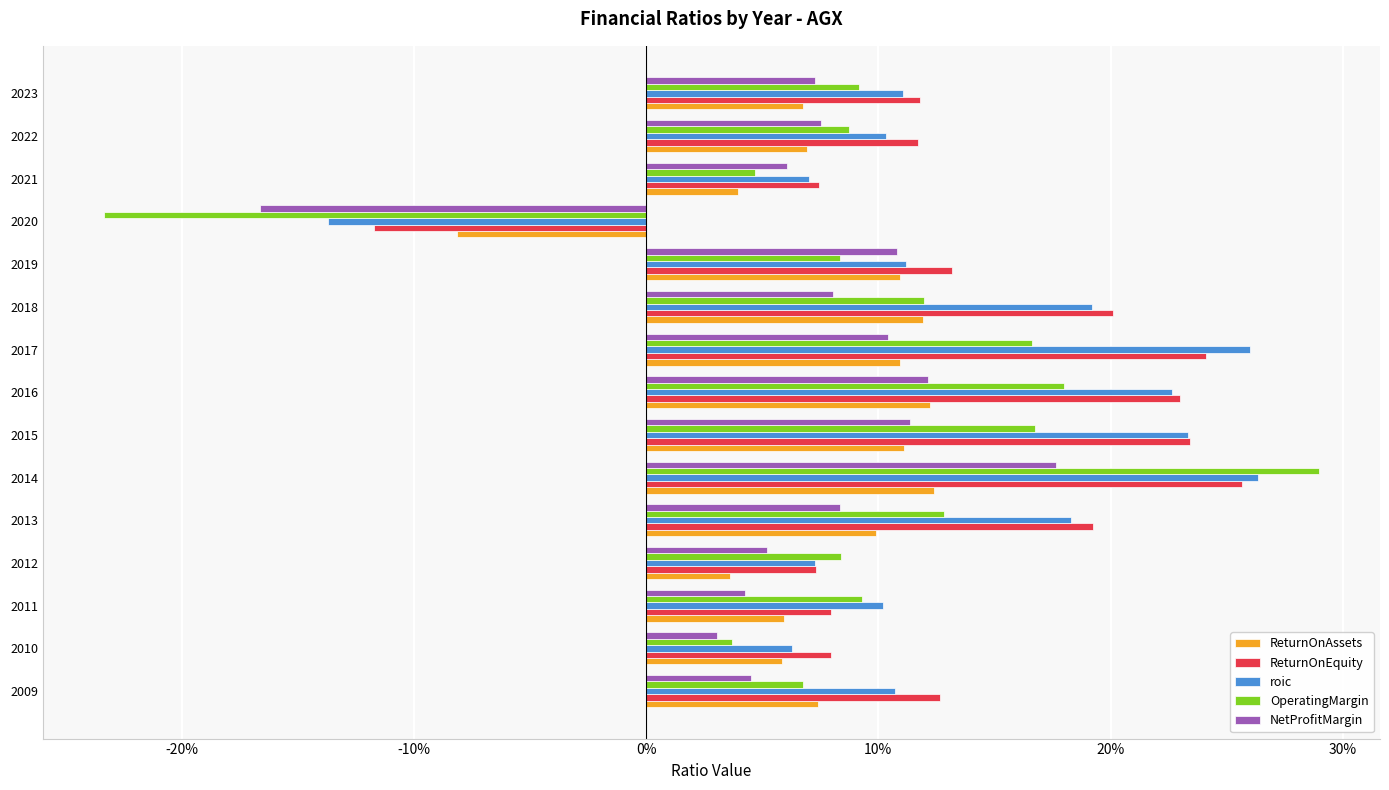

Which series has the largest total across all categories?

ReturnOnEquity